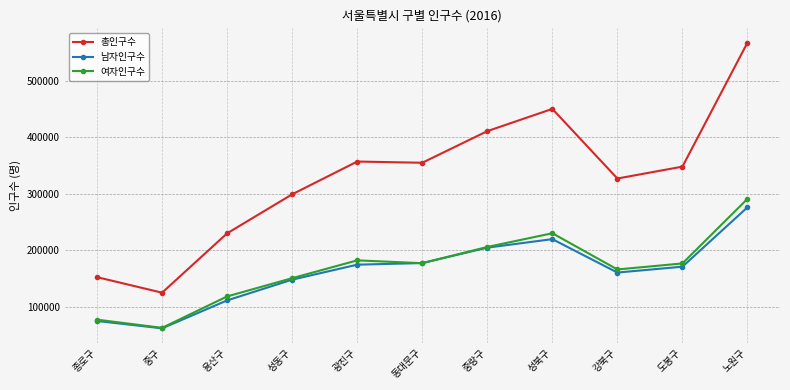

What is the value of the 남자인구수 point at the 4th from the left?

148326